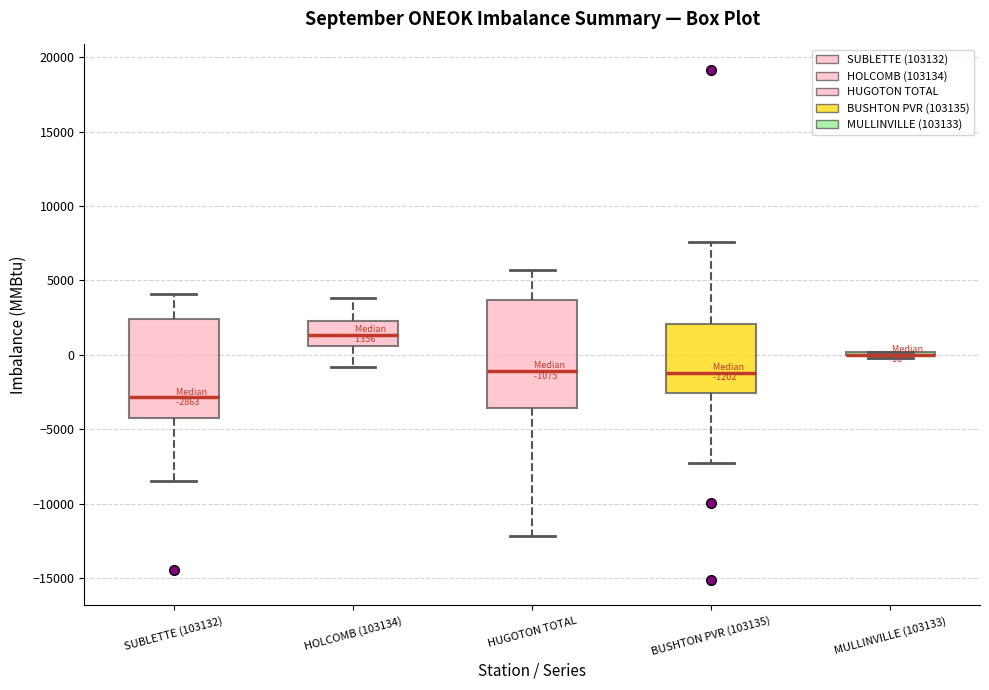

Which box is the tallest, from its lower edge to its upper edge?

HUGOTON TOTAL